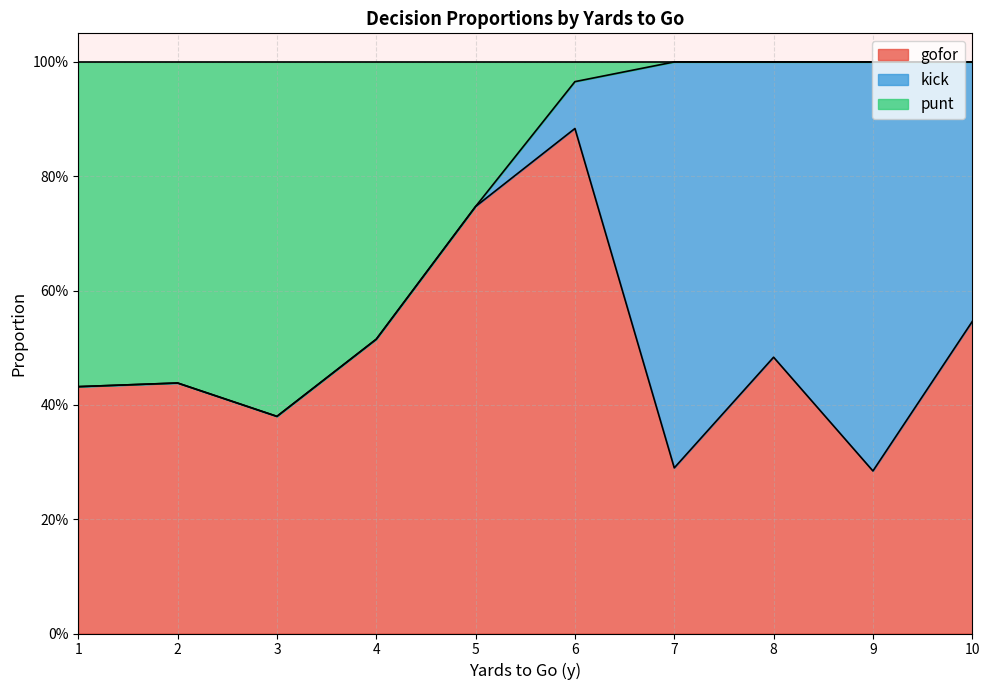

What are all the series names shown in the legend?

gofor, kick, punt